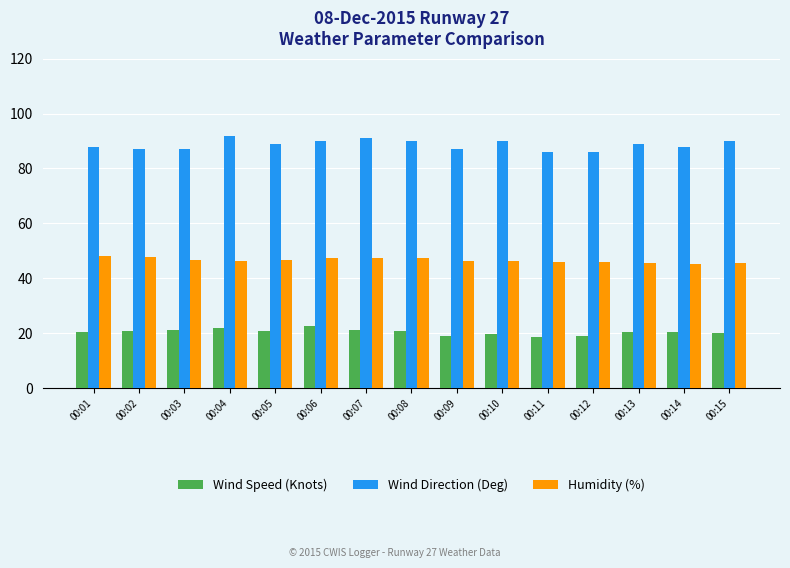

Does the chart contain any negative values?

No